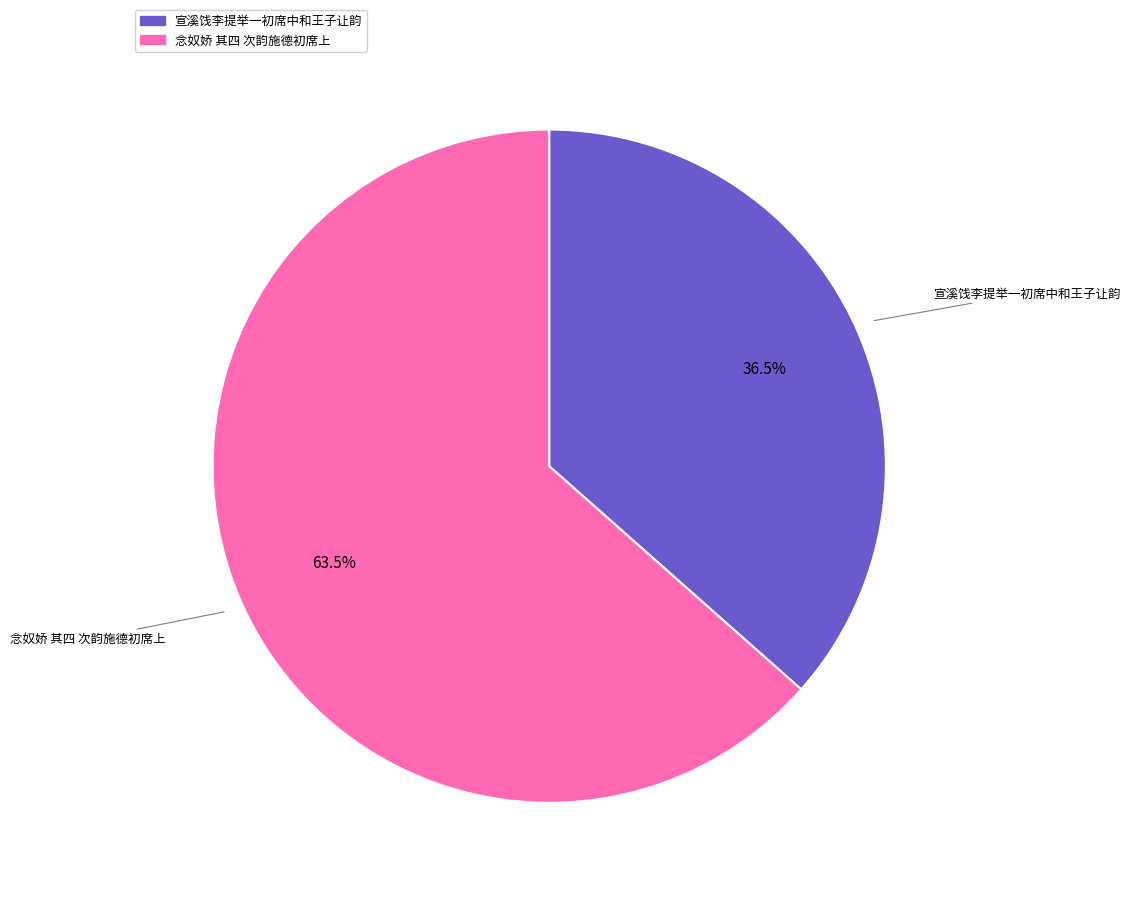

Rank the categories by value from lowest to highest.

宣溪饯李提举一初席中和王子让韵, 念奴娇 其四 次韵施德初席上